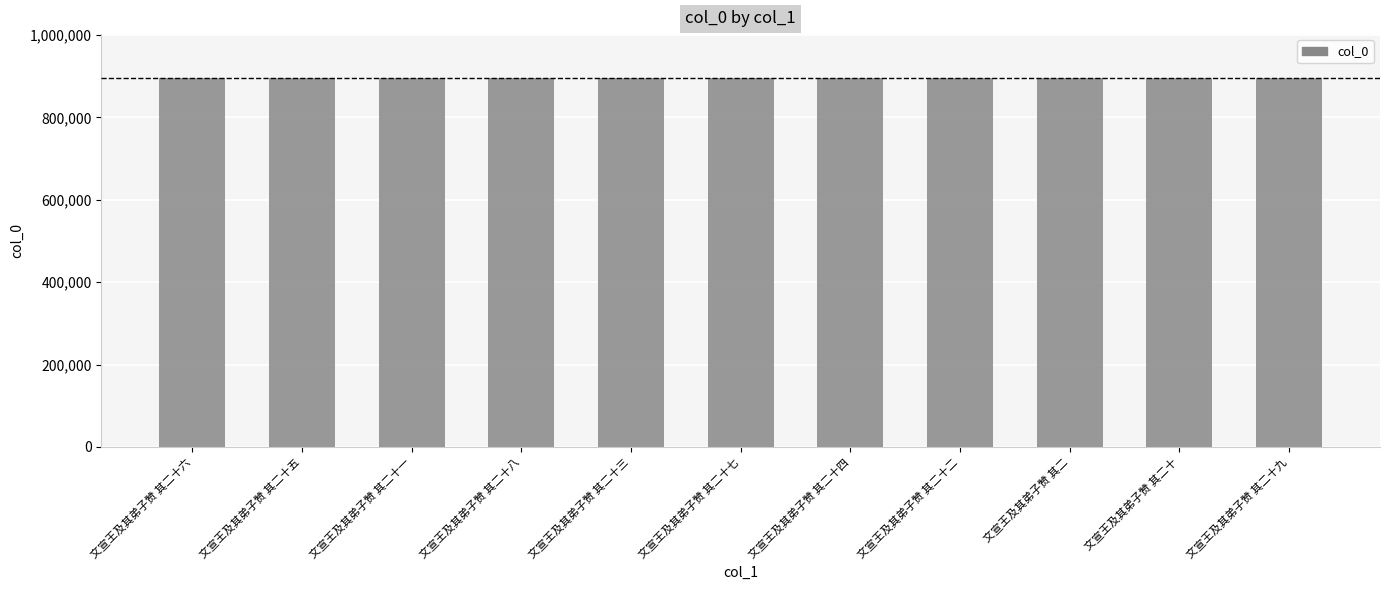

The value at 文宣王及其弟子赞 其二十六 is 894749. True or false?

True